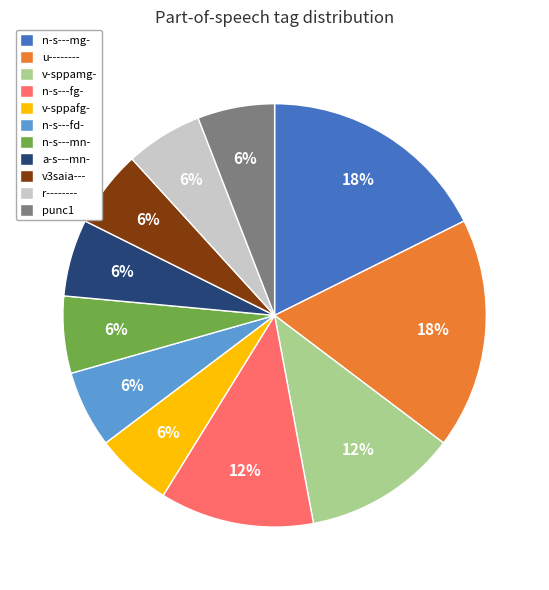

Approximately how many times larger is the value at punc1 compared to u--------?

0.3